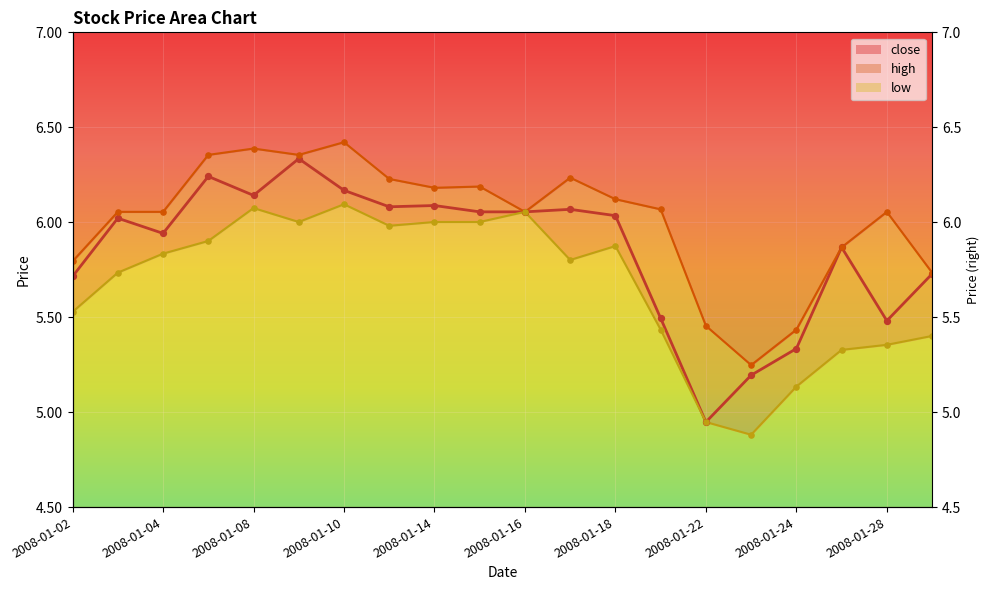

At which category is the sum across all series the highest?

2008-01-09